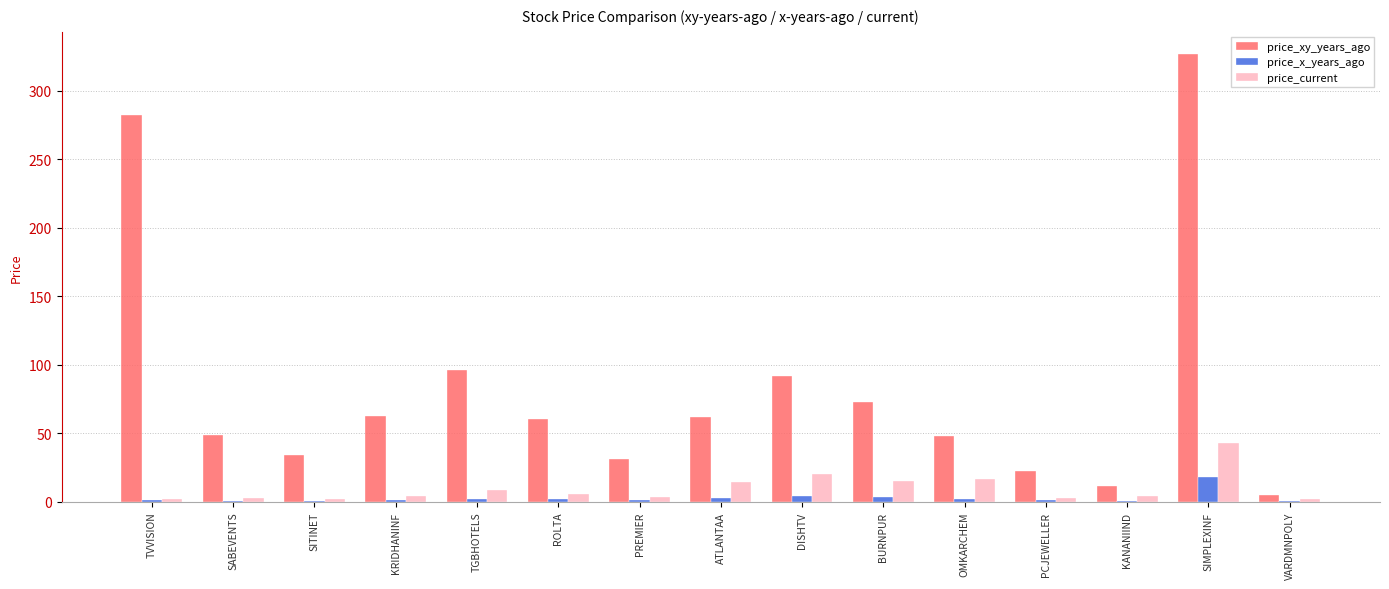

How many groups of bars are there?

15